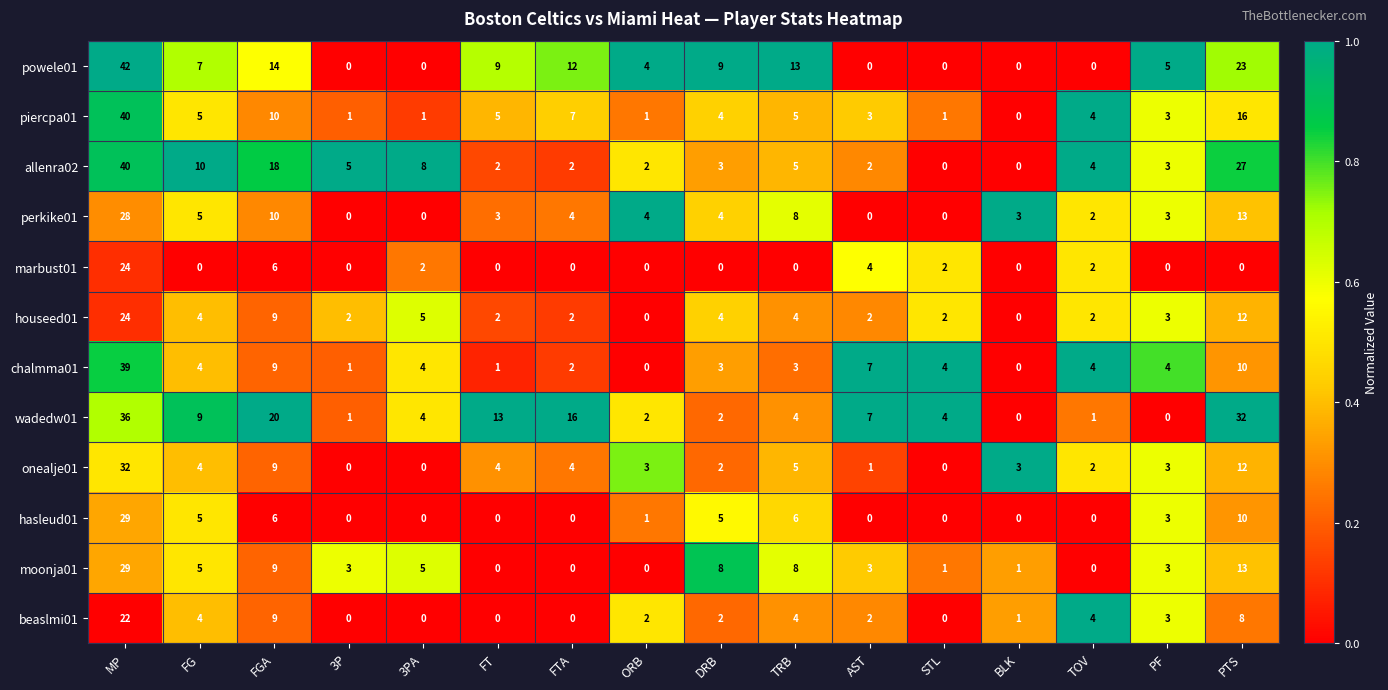

At which category is the sum across all series the highest?

MP